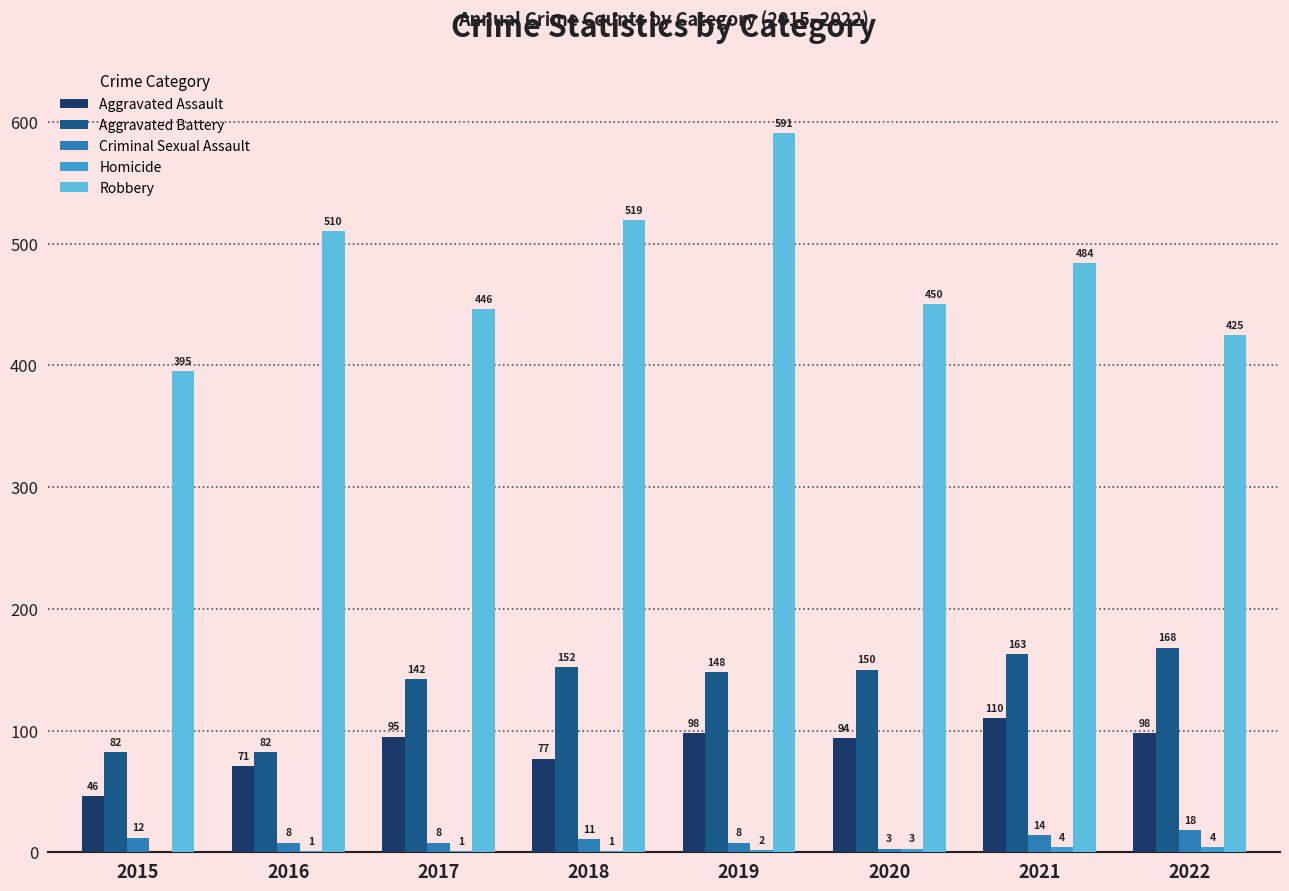

Which series has the widest spread of values?

Robbery